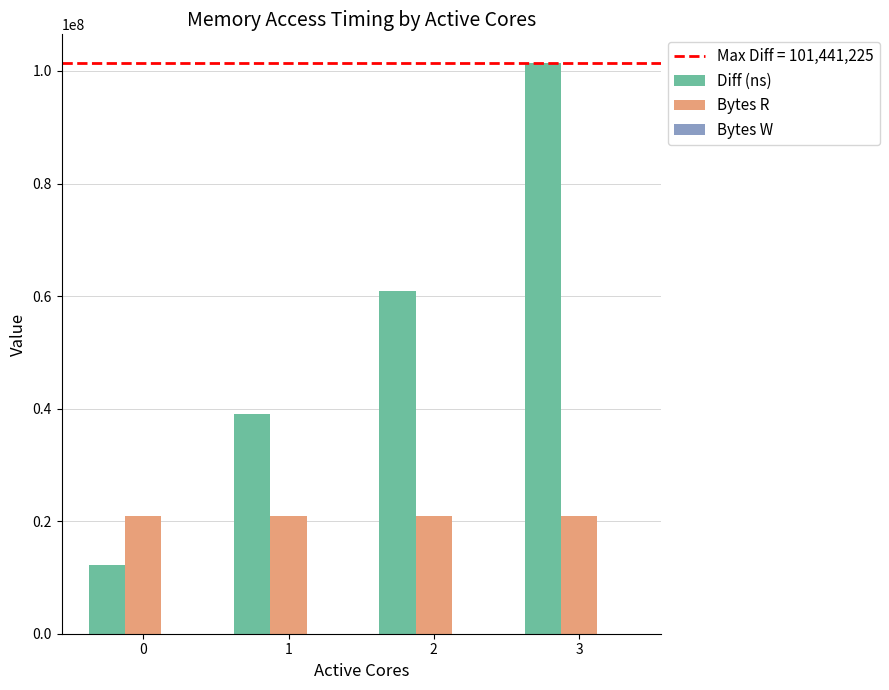

What is the difference between the highest and lowest values at 0?

8736548